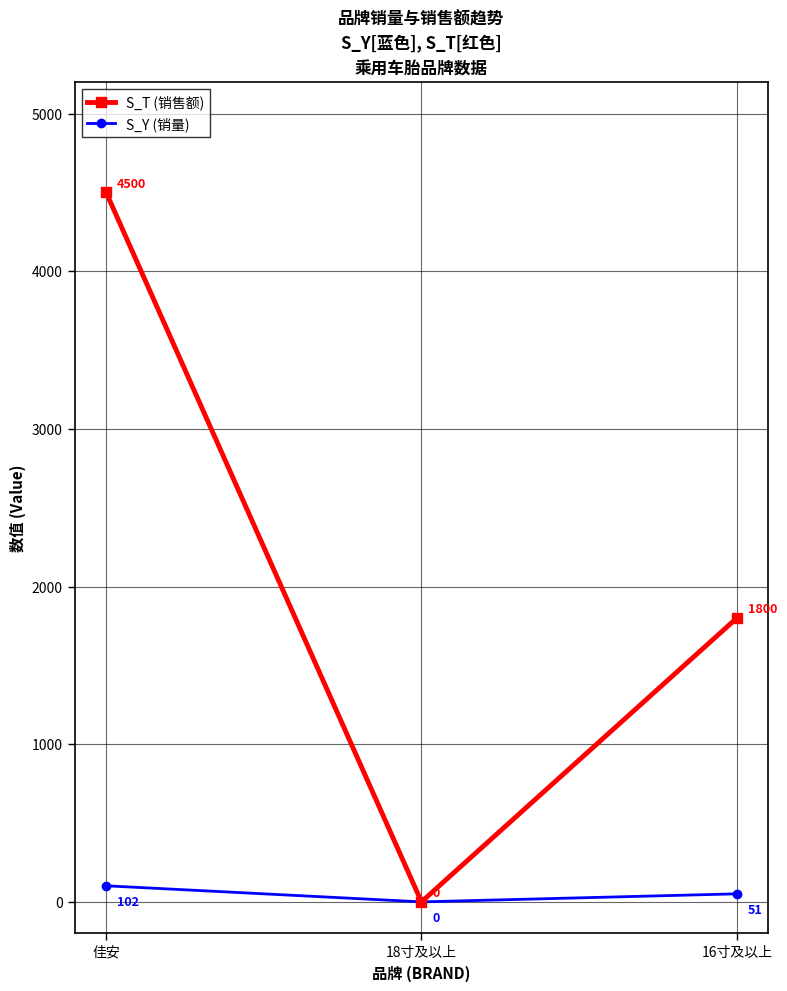

List the series in order of their peak value, highest first.

S_T (销售额), S_Y (销量)